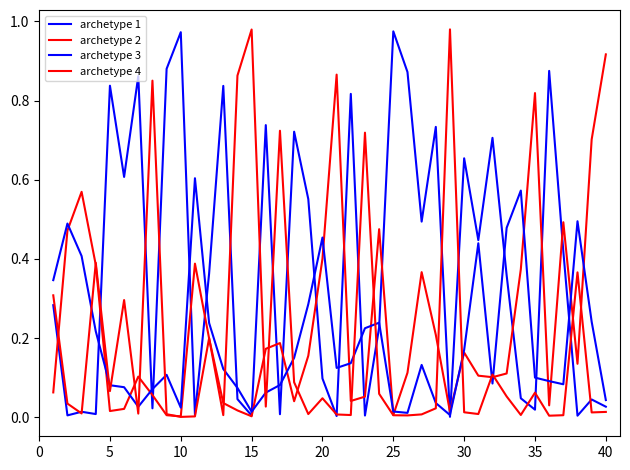

Reading left to right, what are all the values shown in this chart?

archetype 1: 0.3	0.0	0.0	0.0	0.8	0.6	0.9	0.0	0.9	1.0	0.0	0.4	0.8	0.0	0.0	0.7	0.0	0.7	0.6	0.1	0.0	0.8	0.0	0.2	1.0	0.9	0.5	0.7	0.0	0.7	0.4	0.7	0.4	0.0	0.0	0.9	0.4	0.0	0.0	0.0
archetype 2: 0.1	0.5	0.6	0.4	0.0	0.0	0.1	0.1	0.0	0.0	0.4	0.2	0.0	0.0	0.0	0.2	0.2	0.0	0.2	0.4	0.9	0.0	0.1	0.5	0.0	0.1	0.4	0.2	0.0	0.2	0.1	0.1	0.1	0.4	0.8	0.0	0.5	0.1	0.7	0.9
archetype 3: 0.3	0.5	0.4	0.2	0.1	0.1	0.0	0.1	0.1	0.0	0.6	0.2	0.1	0.1	0.0	0.1	0.1	0.2	0.3	0.5	0.1	0.1	0.2	0.2	0.0	0.0	0.1	0.0	0.0	0.2	0.4	0.1	0.5	0.6	0.1	0.1	0.1	0.5	0.2	0.0
archetype 4: 0.3	0.0	0.0	0.4	0.1	0.3	0.0	0.9	0.0	0.0	0.0	0.2	0.0	0.9	1.0	0.0	0.7	0.1	0.0	0.0	0.0	0.0	0.7	0.1	0.0	0.0	0.0	0.0	1.0	0.0	0.0	0.1	0.1	0.0	0.1	0.0	0.0	0.4	0.0	0.0